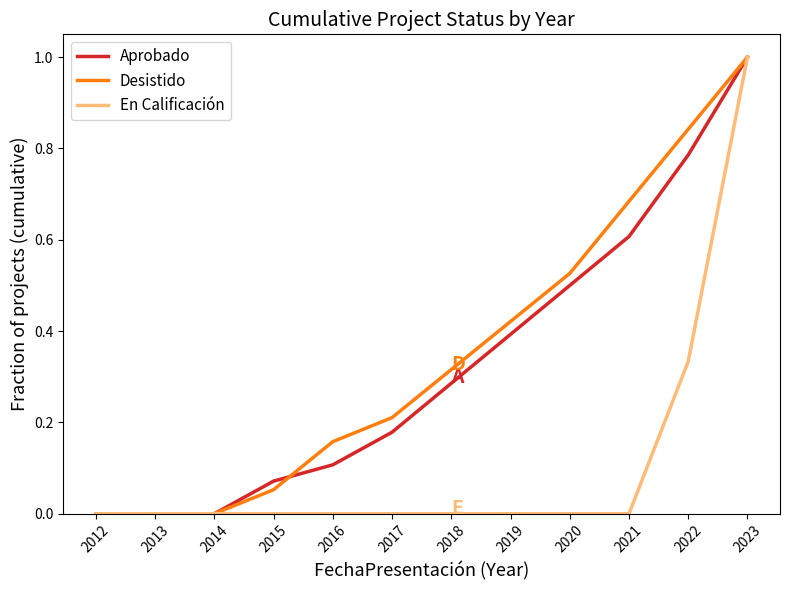

At which category is the sum across all series the highest?

2023